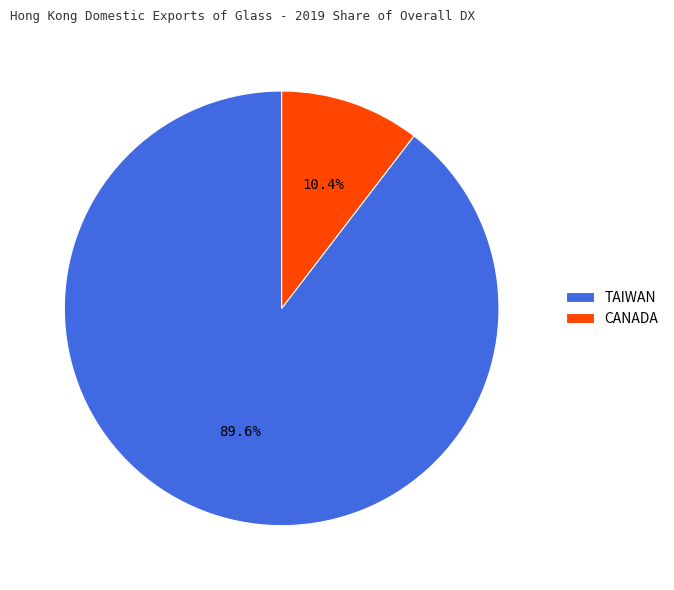

How many segments does this pie chart have?

2